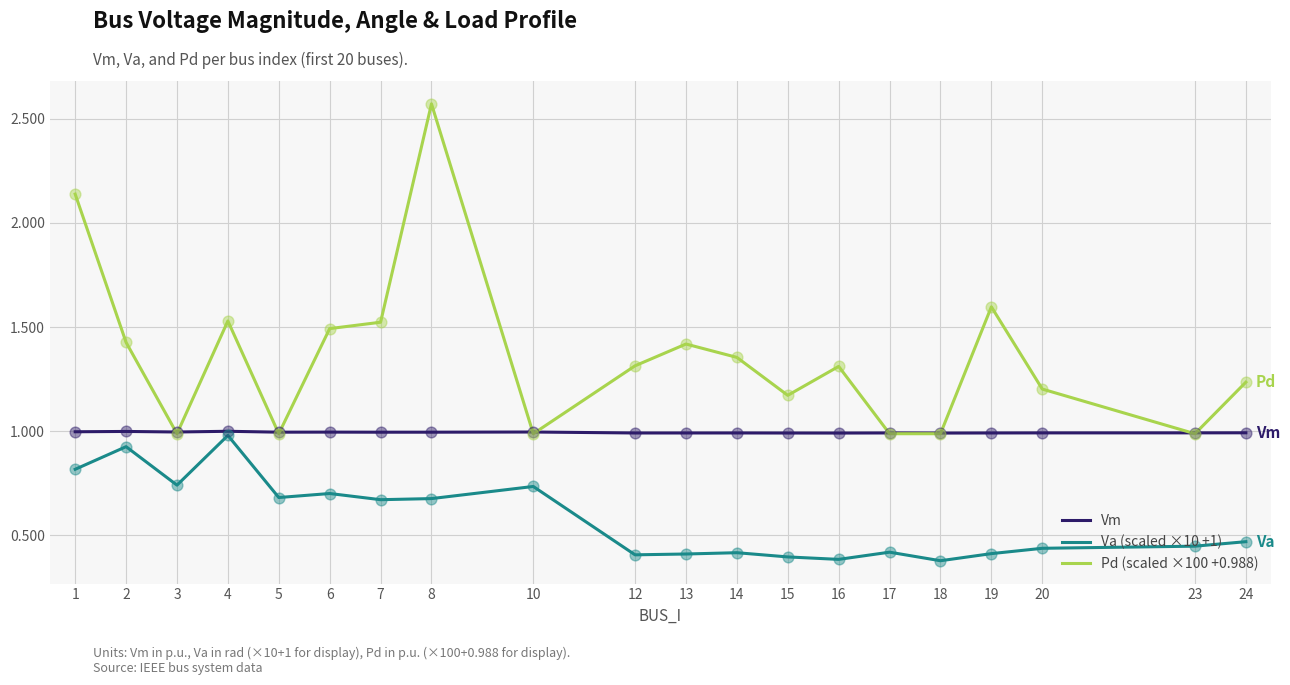

What are all the series names shown in the legend?

Vm, Va (scaled ×10 +1), Pd (scaled ×100 +0.988)